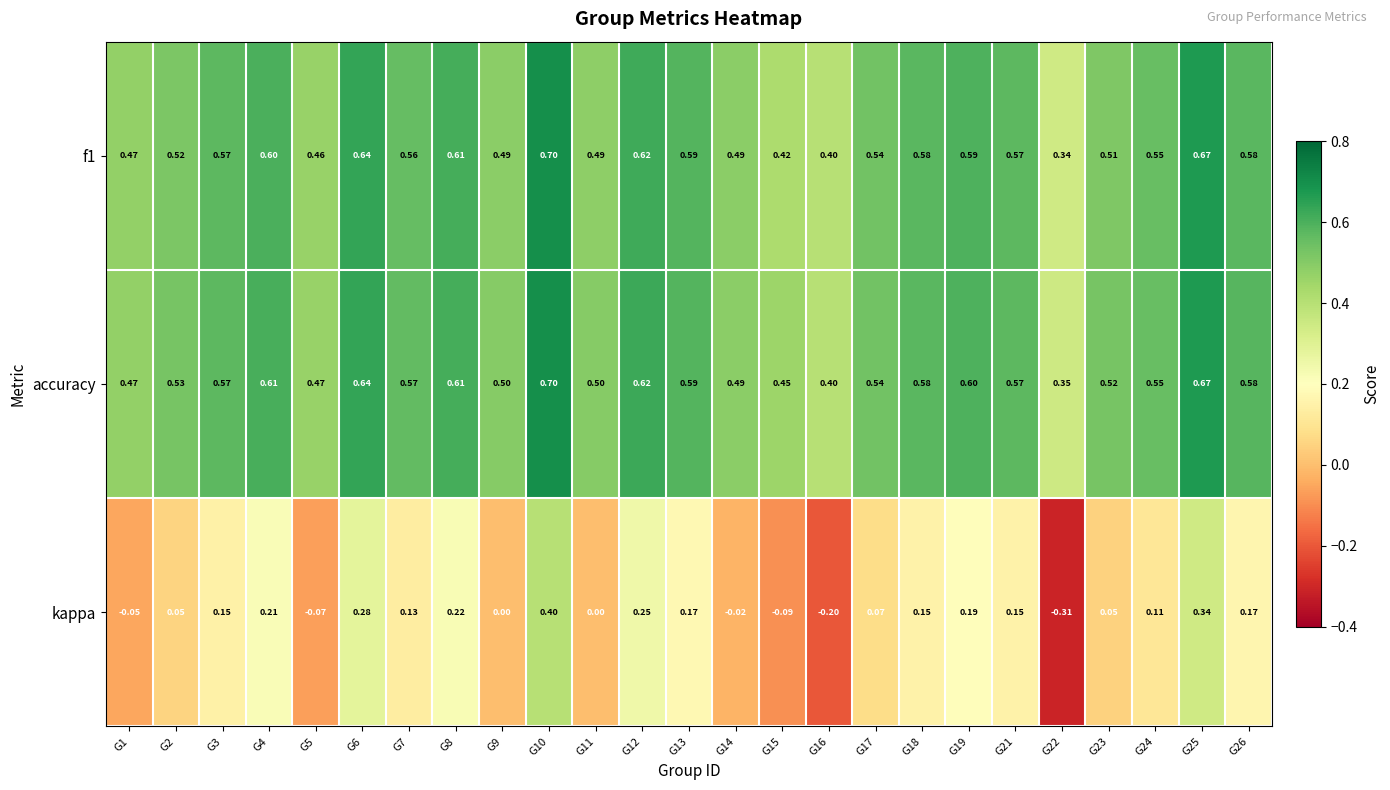

Is the value of kappa at G25 greater than the value of accuracy at G18?

No